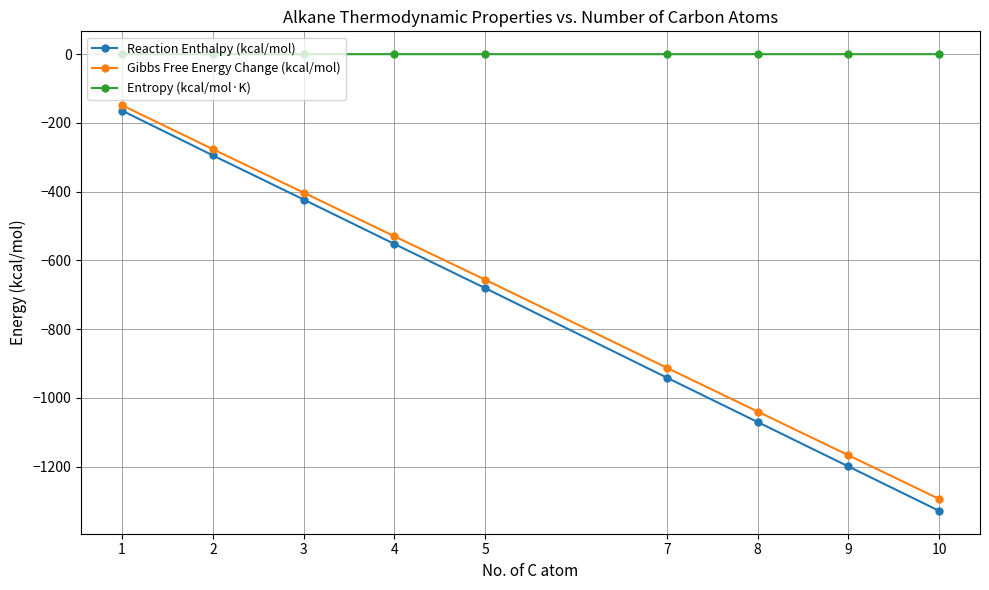

What are all the series names shown in the legend?

Reaction Enthalpy (kcal/mol), Gibbs Free Energy Change (kcal/mol), Entropy (kcal/mol·K)